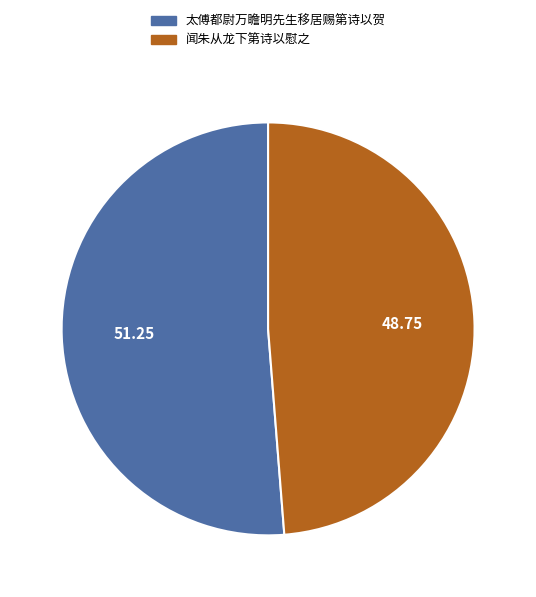

The 太傅都尉万瞻明先生移居赐第诗以贺 slice represents 51% of the pie. True or false?

True